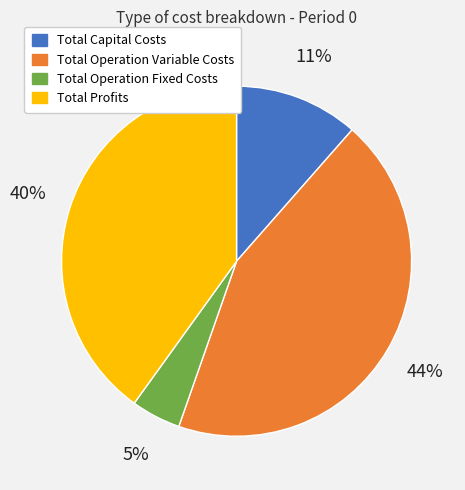

To the nearest percent, what is the difference between the largest and smallest slice percentages?

39%